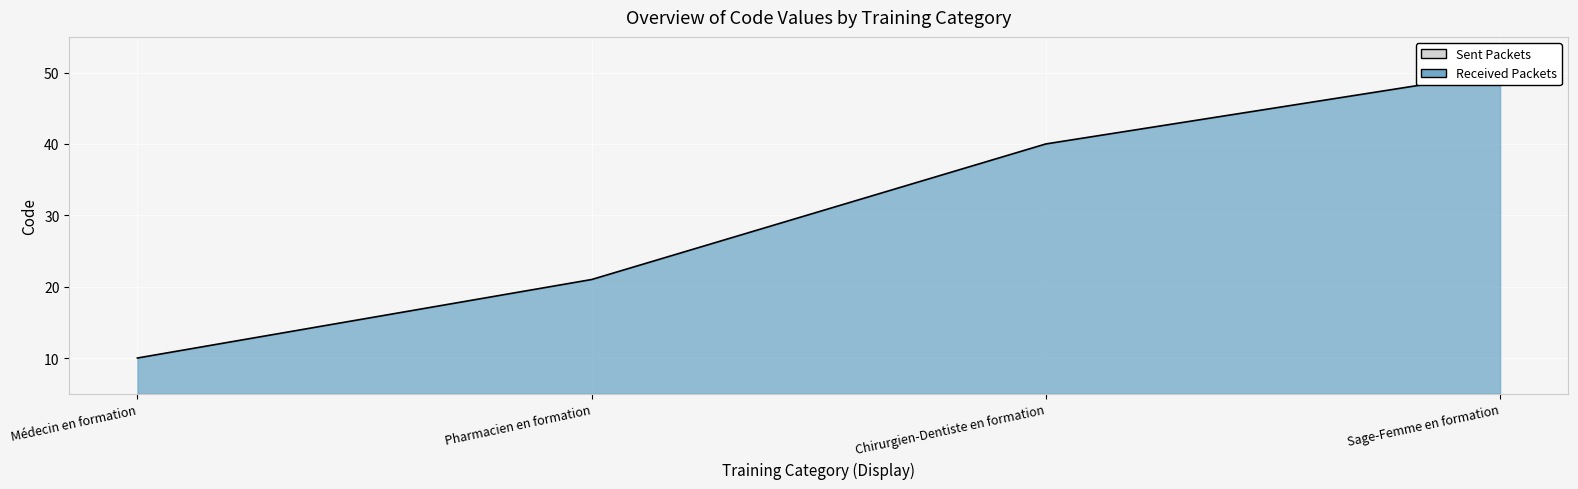

Reading left to right, extract all data points from this chart.

Médecin en formation=10	Pharmacien en formation=21	Chirurgien-Dentiste en formation=40	Sage-Femme en formation=50